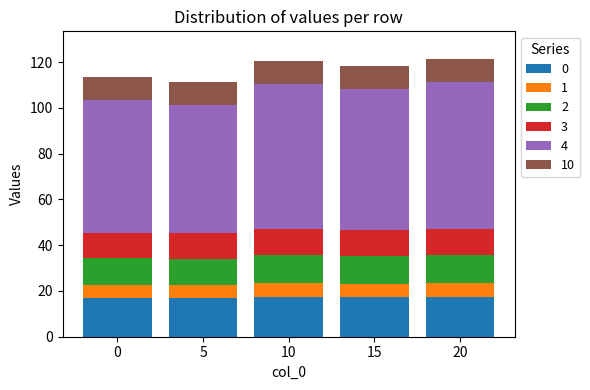

What is the minimum value for 0?

17.0